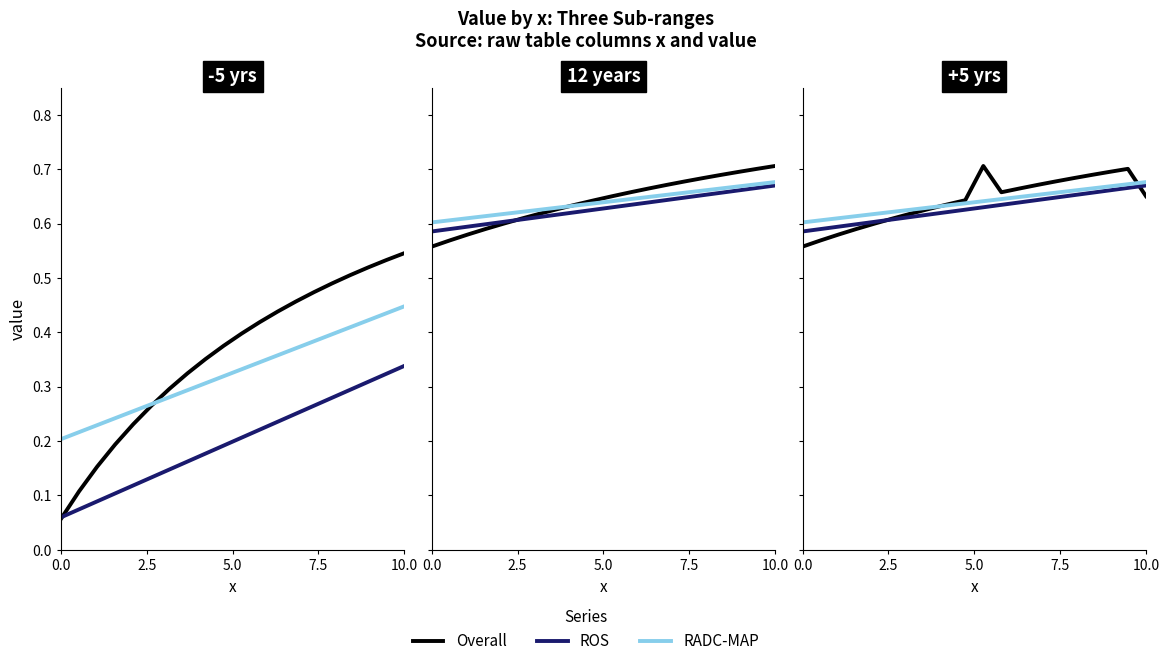

At how many categories does at least one series exceed 0?

20